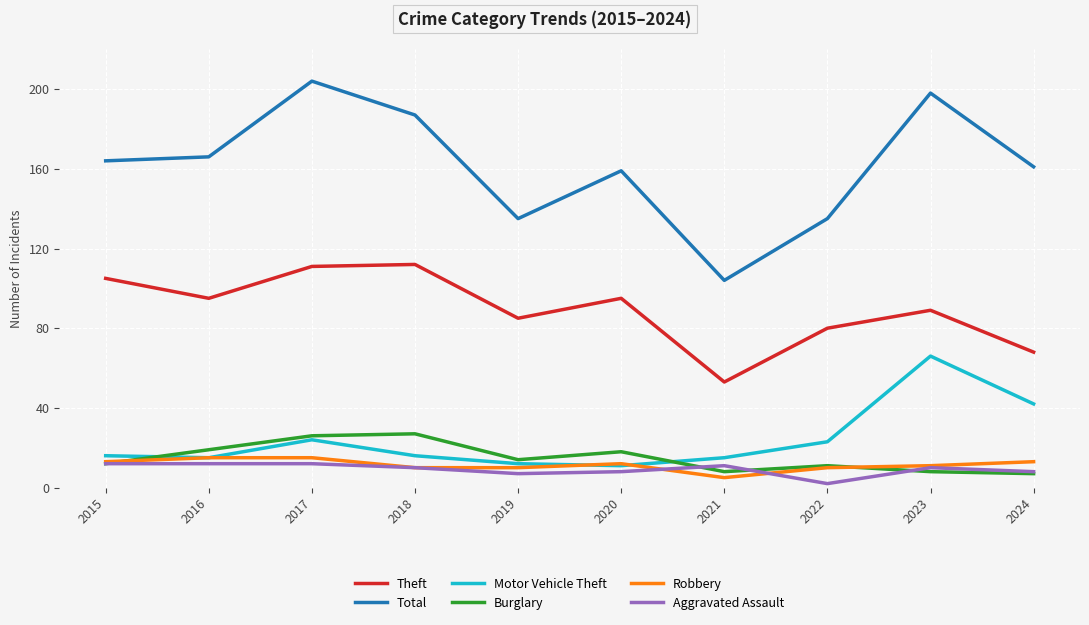

What is the sum of all Burglary values?

150